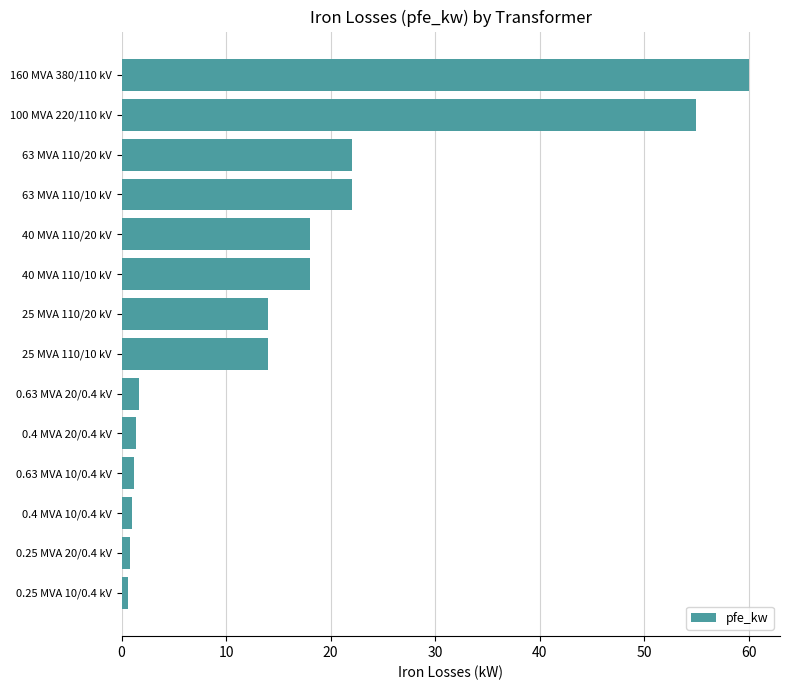

What is the minimum value shown in the chart?

0.6